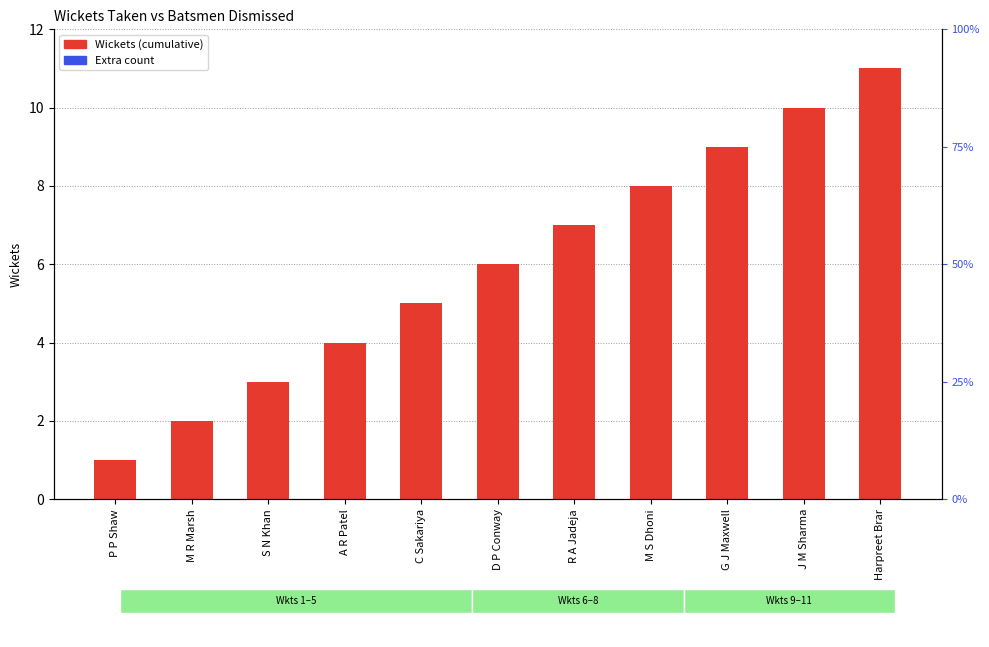

Which category has the lowest value across all series?

P P Shaw